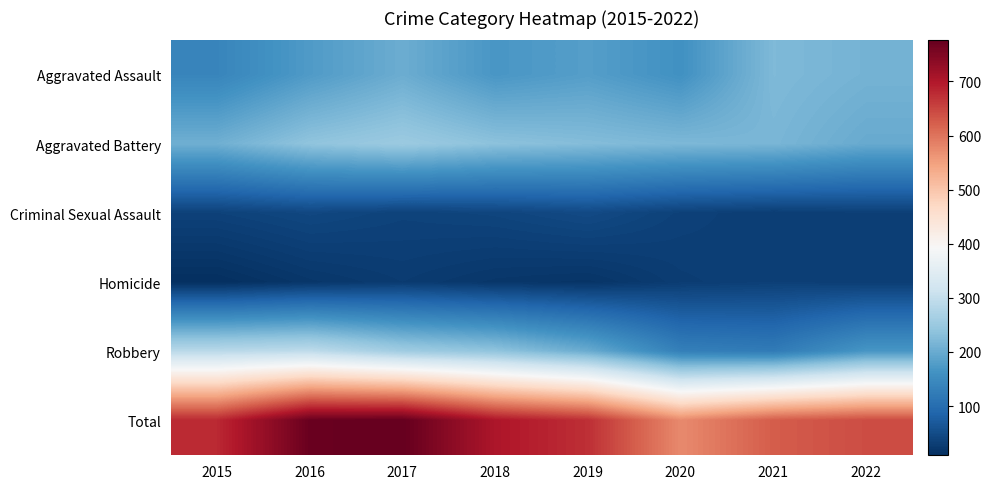

Count the number of categories in the chart.

8